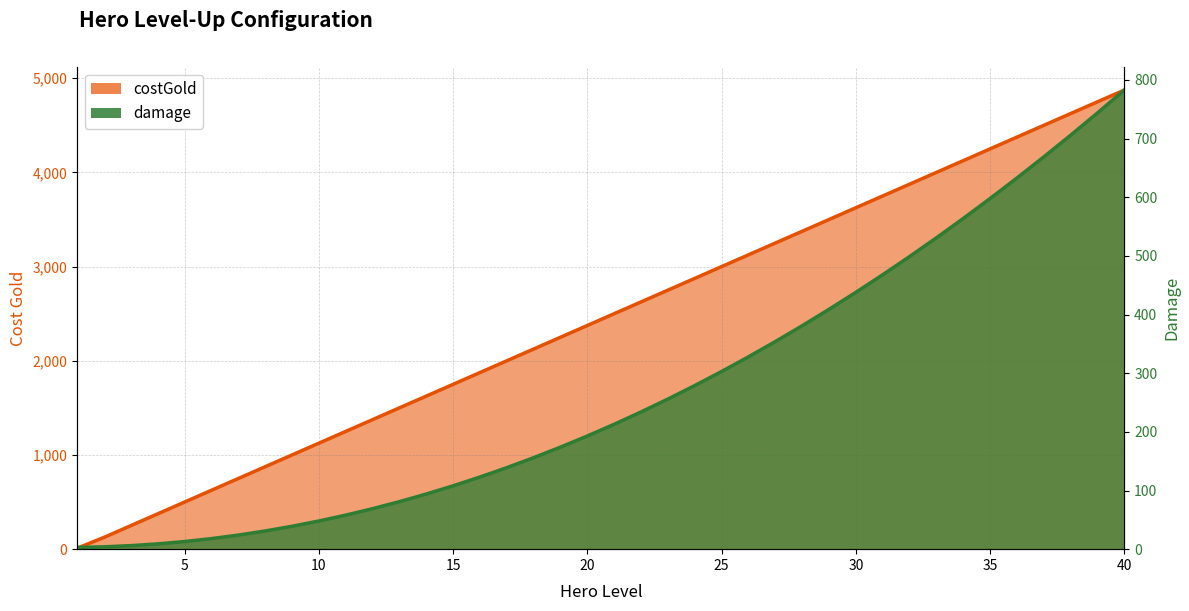

What is the maximum value for costGold?

4875